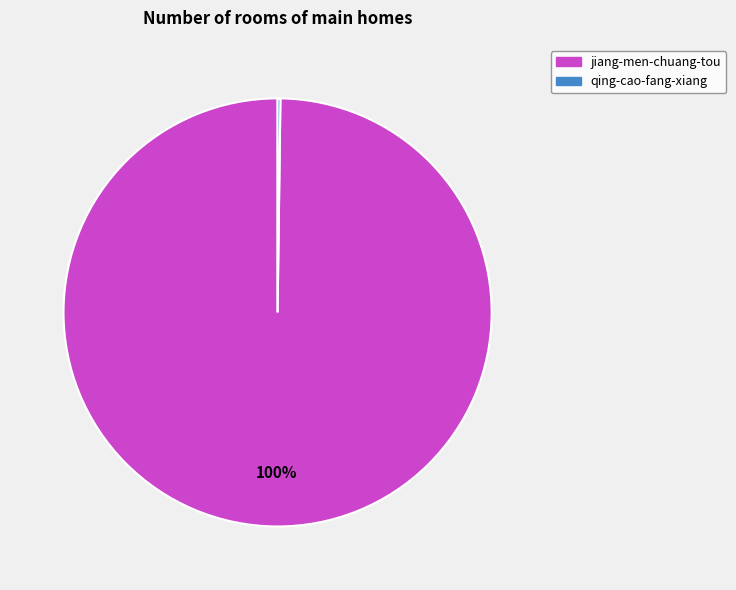

What is the largest slice in the pie chart?

jiang-men-chuang-tou